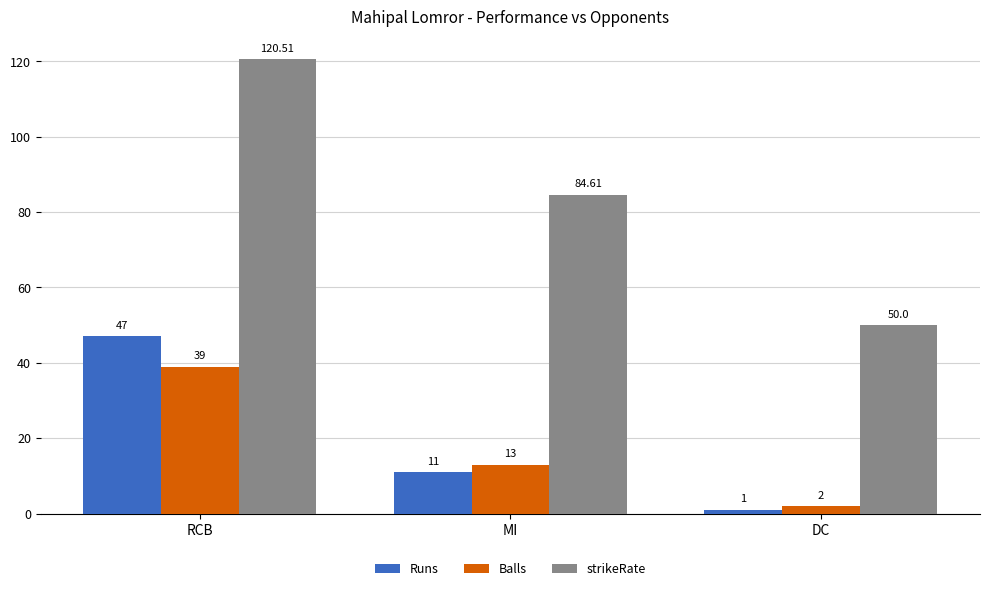

Rank the categories by strikeRate value from highest to lowest.

RCB, MI, DC